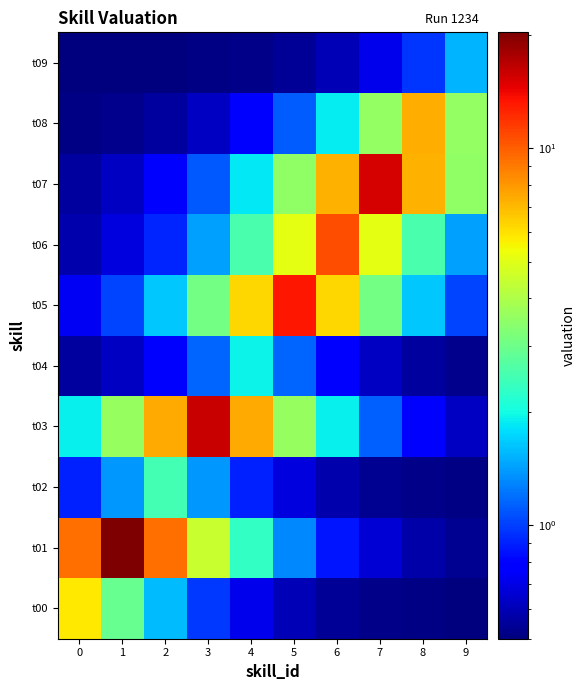

What is the total value across all series at 0?

21.5